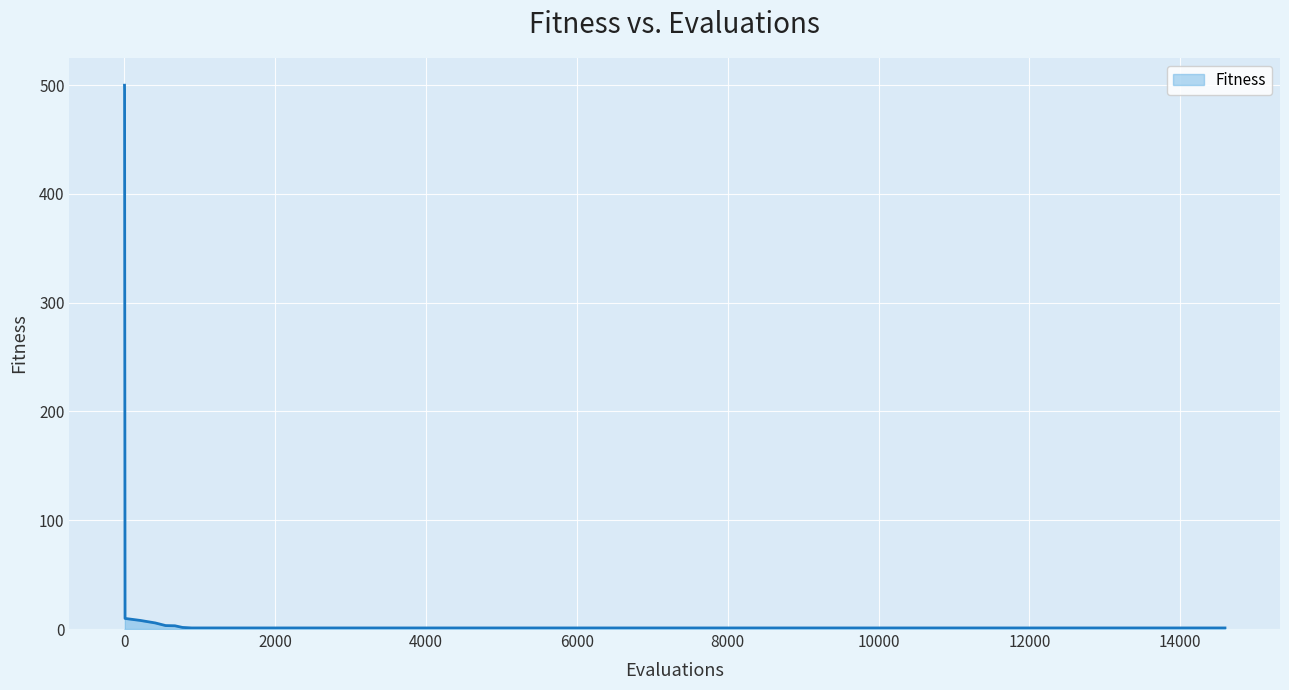

Reading left to right, extract all data points from this chart.

1=500.0	2=495.6	8=9.7	211=7.9	408=5.6	546=3.2	669=3.0	769=1.5	891=1.0	1270=1.0	1640=1.0	2238=1.0	3236=1.0	3311=1.0	4100=1.0	4517=1.0	4868=1.0	5341=1.0	5617=1.0	6039=1.0	6287=1.0	6334=1.0	7278=1.0	7328=1.0	10068=1.0	11817=1.0	12039=1.0	13304=1.0	14594=1.0